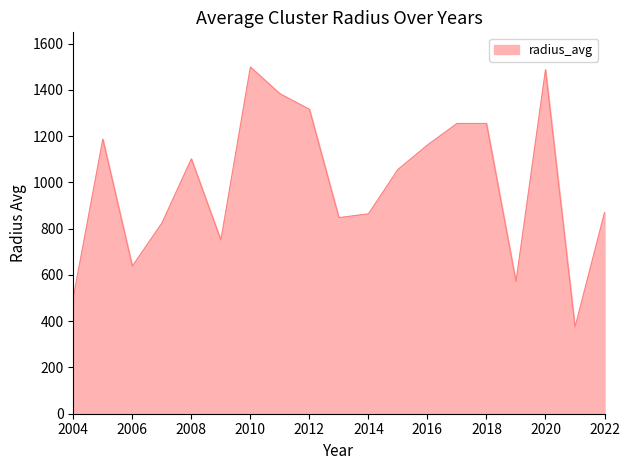

What is the minimum value shown in the chart?

374.6